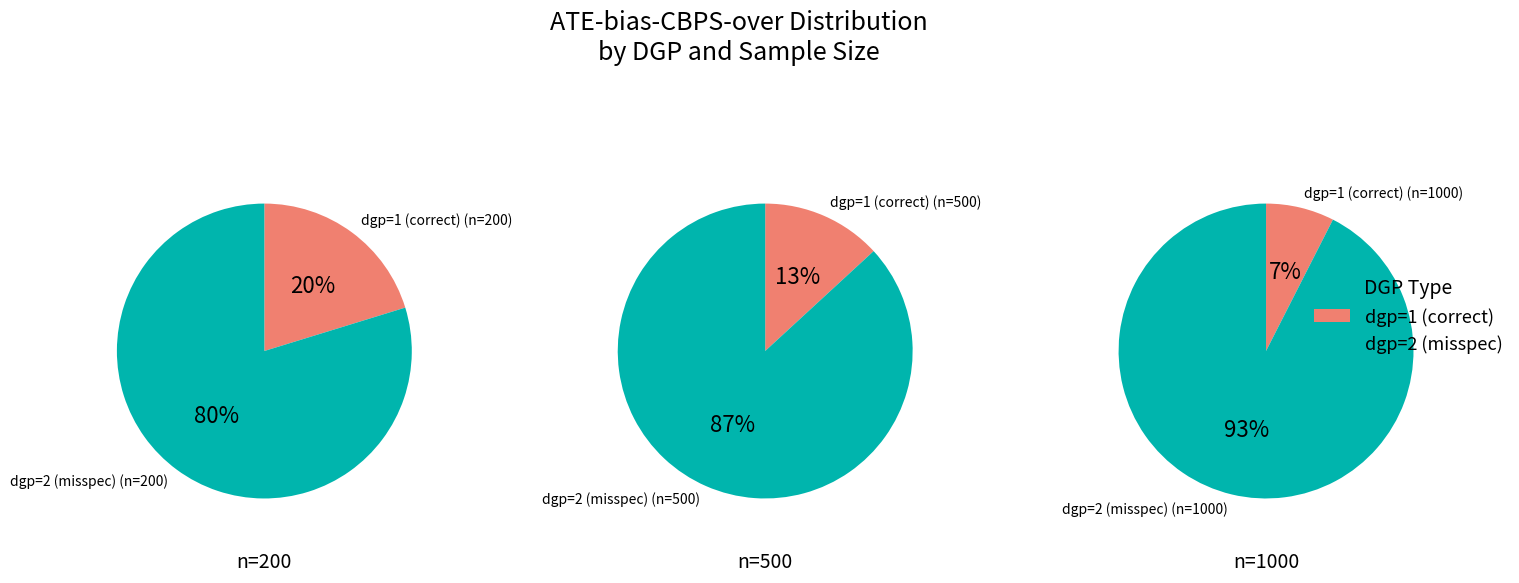

Which series changed the most between dgp=1 (correct) and dgp=2 (misspec)?

n=1000